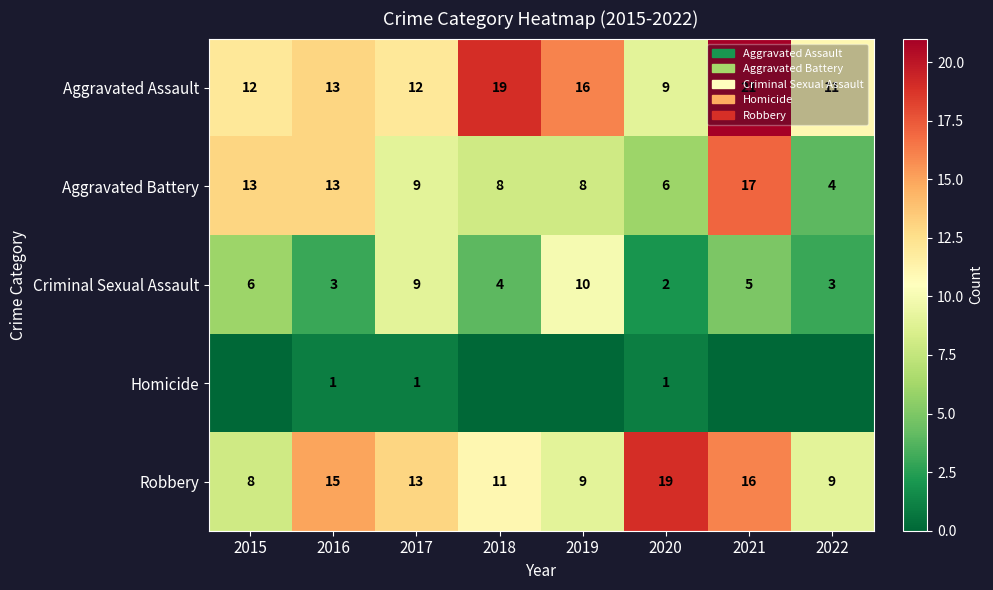

The value of Criminal Sexual Assault at 2020 is 3. True or false?

False